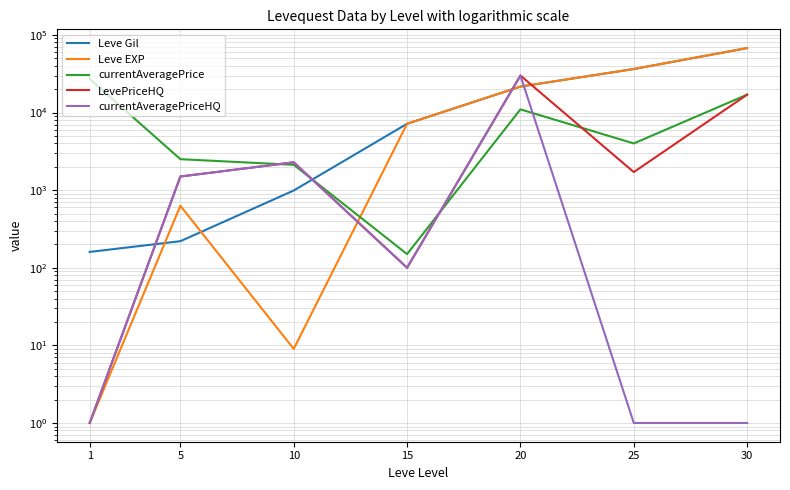

Reading left to right, extract all data points from this chart.

Leve Gil: 160.0	220.0	990.0	7170.0	21600.0	36390.0	67730.0
Leve EXP: 1.0	630.0	9.0	7170.0	21600.0	36390.0	67730.0
currentAveragePrice: 27128.0	2507.0	2122.0	150.0	10992.8	4000.0	17000.0
LevePriceHQ: 1.0	1499.0	2284.7	100.0	30000.0	1709.3	17000.0
currentAveragePriceHQ: 1.0	1499.0	2284.7	100.0	30000.0	1.0	1.0